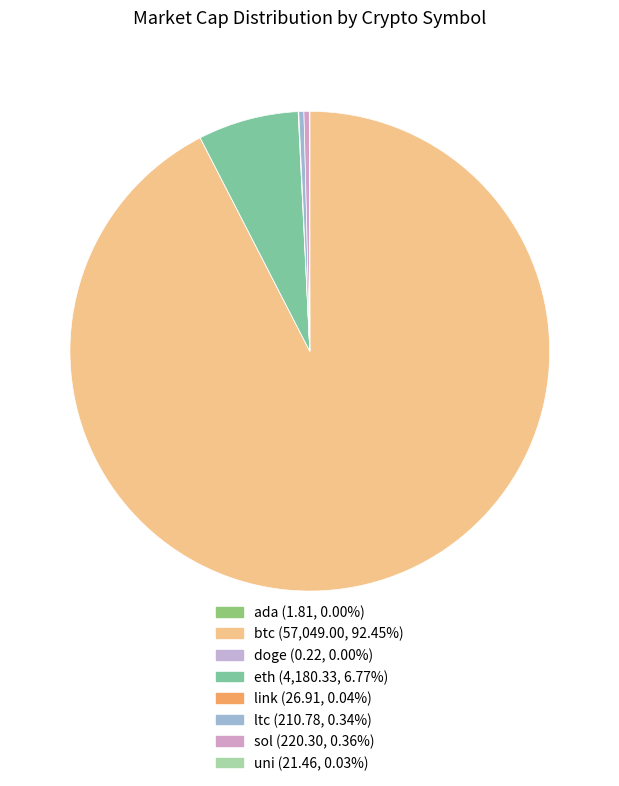

Which slice represents more than half of the pie?

btc